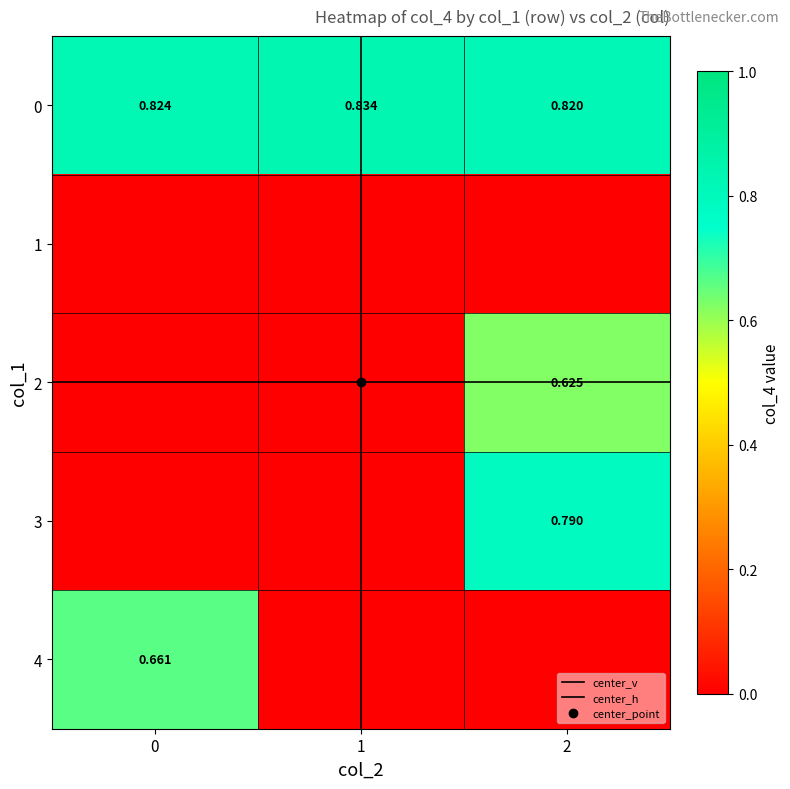

Which series changed the most between 0 and 2?

3